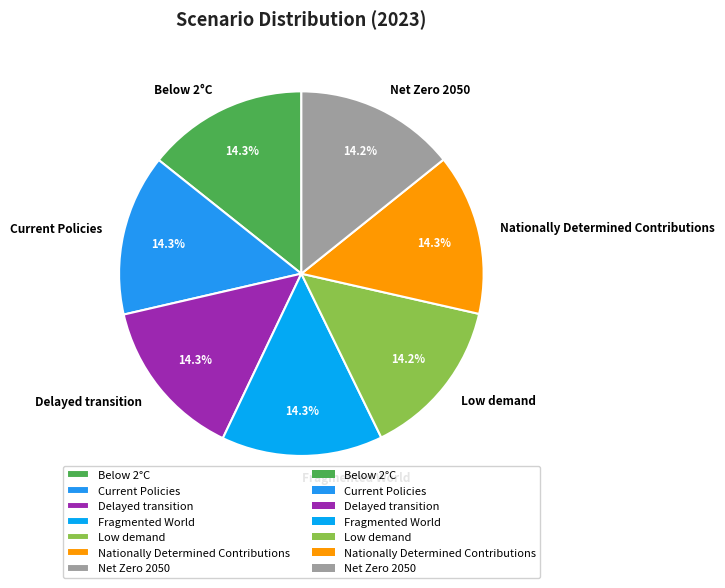

What percentage is the Current Policies slice, to the nearest percent?

14%